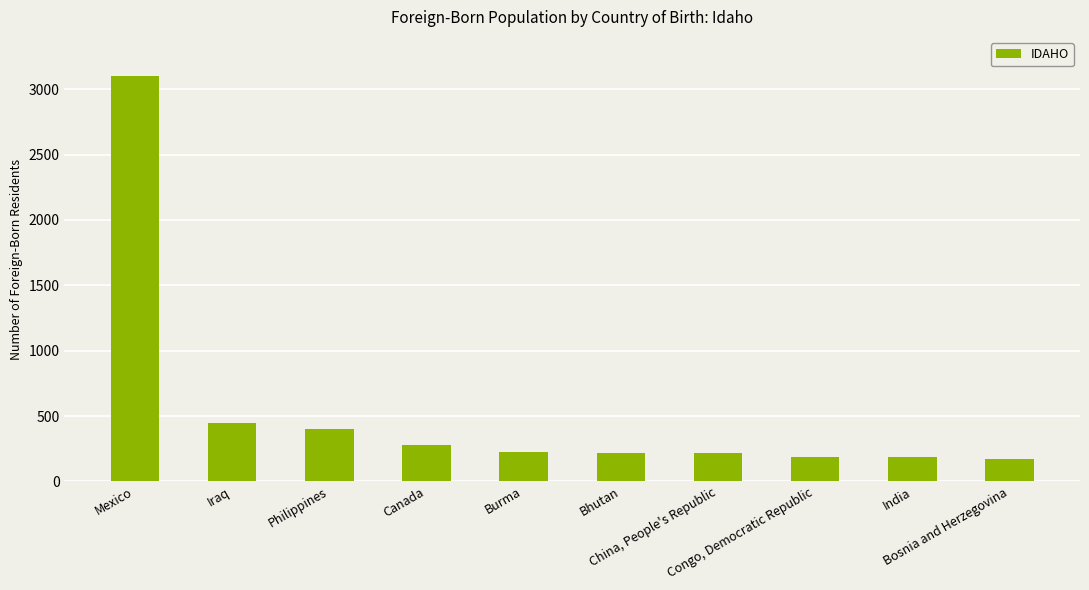

What is the smallest value displayed?

170